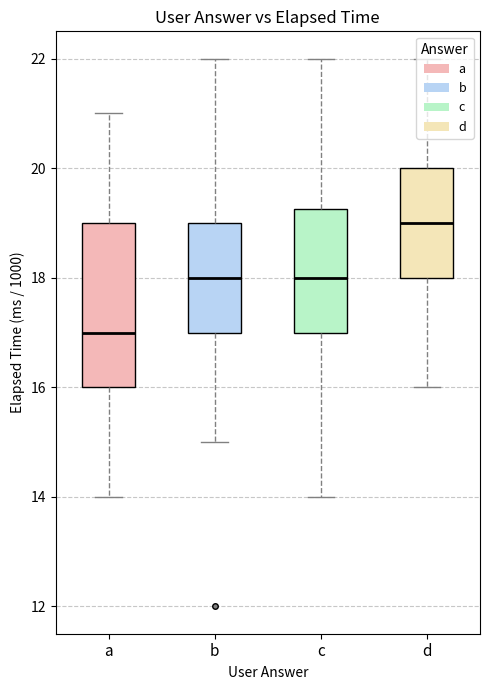

Does the chart contain stacked bars?

No